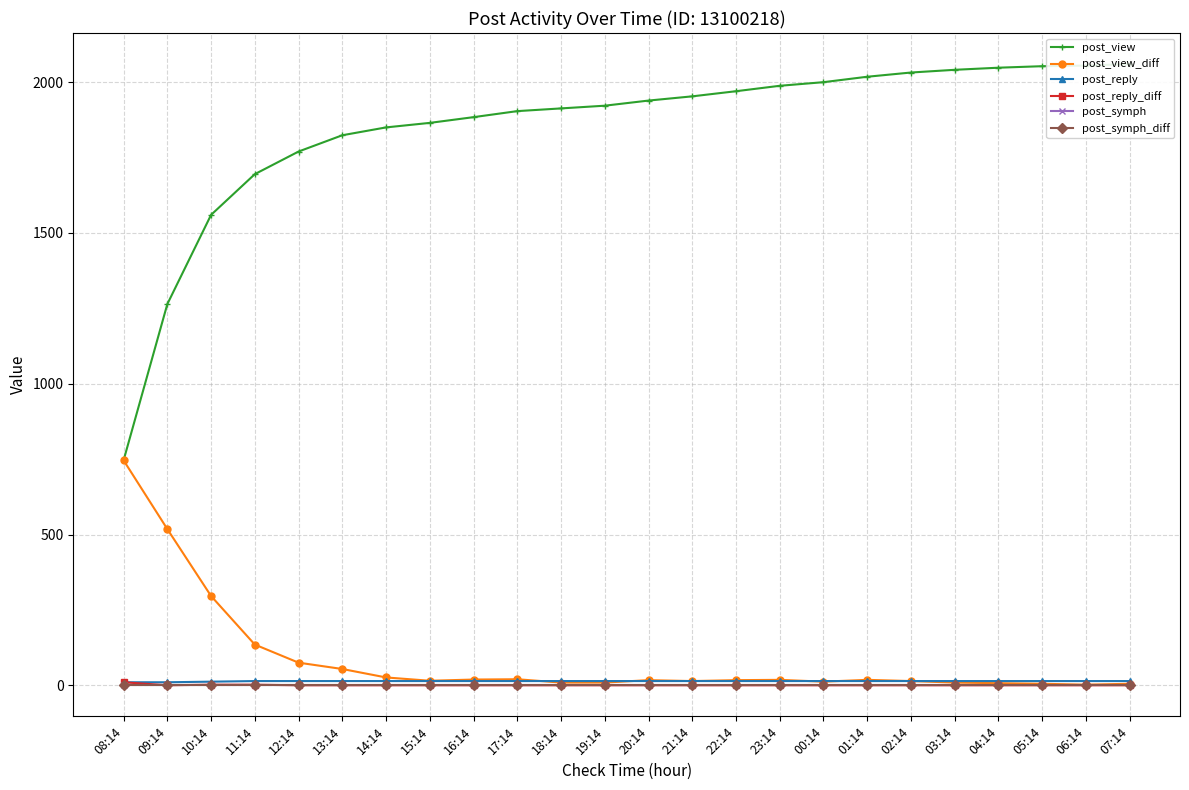

True or false: post_view and post_view_diff cross at least once.

False